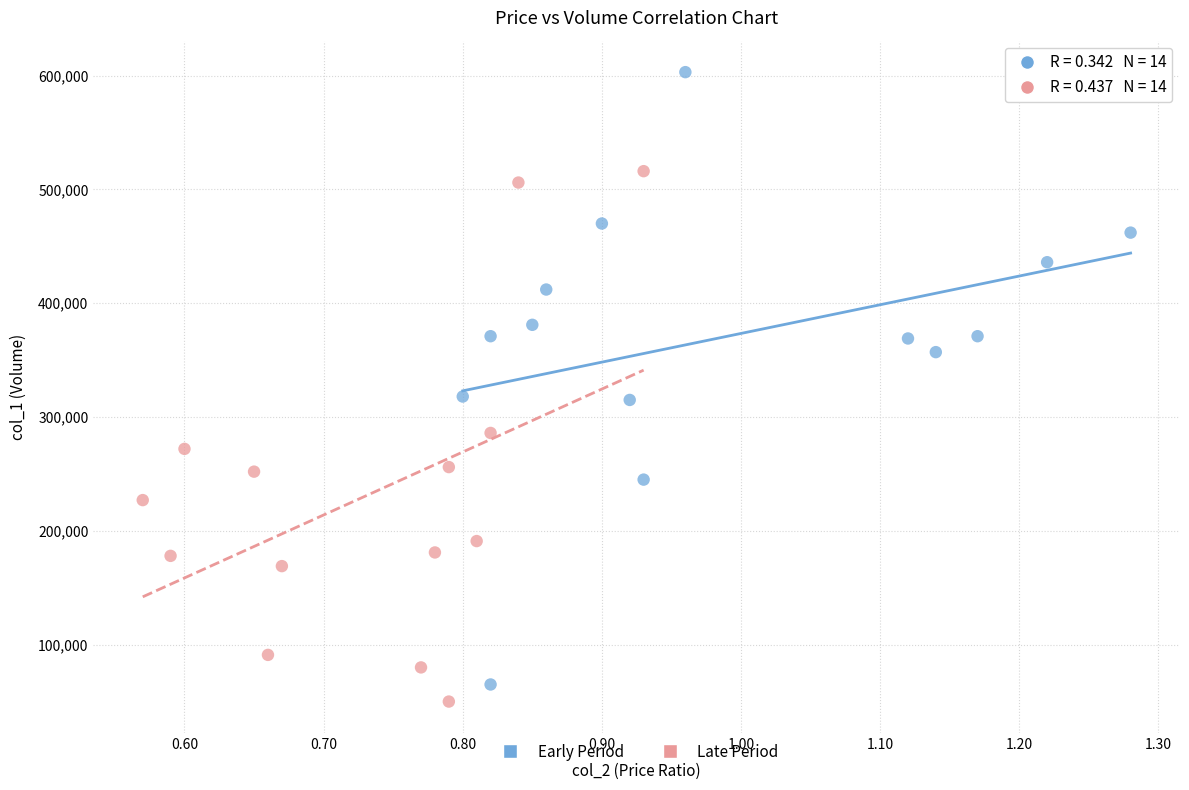

What are all the series names shown in the legend?

Early Period, Late Period